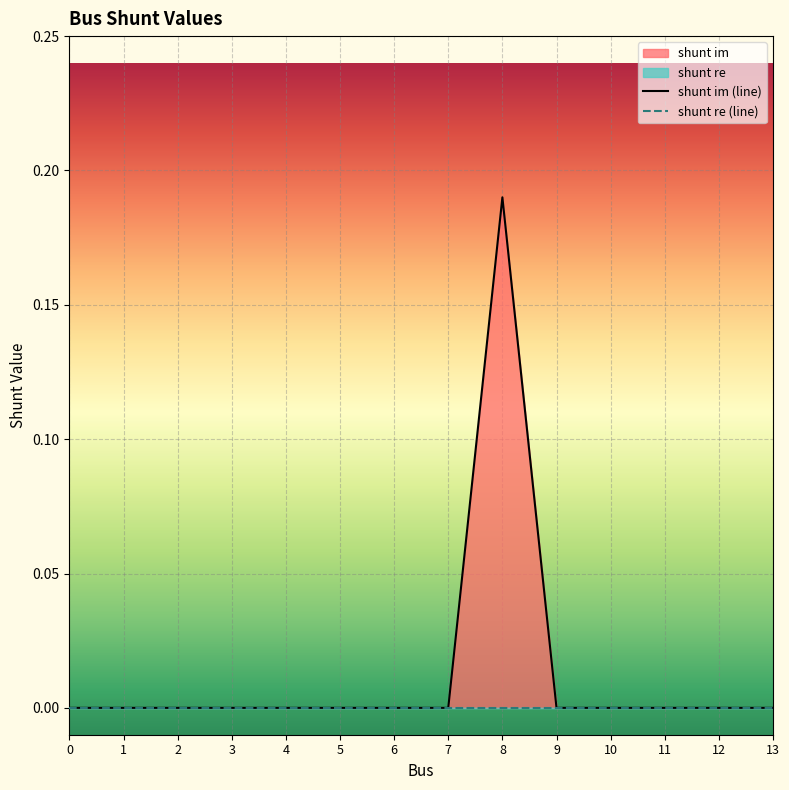

Reading left to right, what are all the values shown in this chart?

0.0	0.0	0.0	0.0	0.0	0.0	0.0	0.0	0.2	0.0	0.0	0.0	0.0	0.0